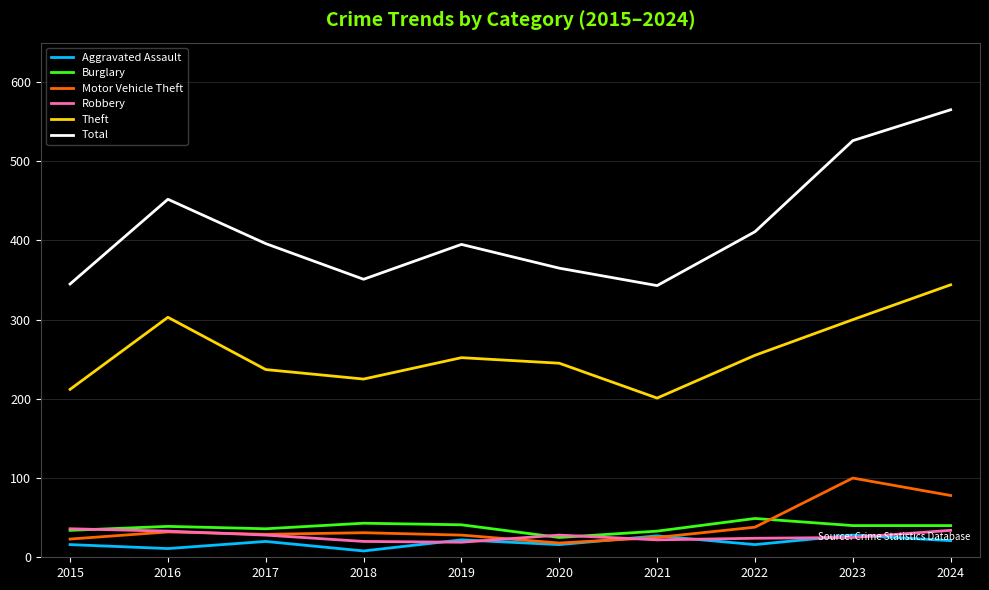

How many intersections are there between Burglary and Robbery?

3